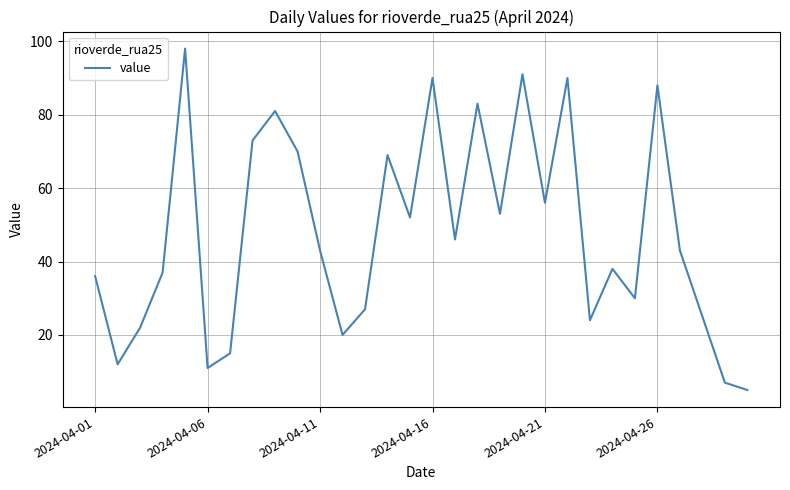

What is the average value?

48